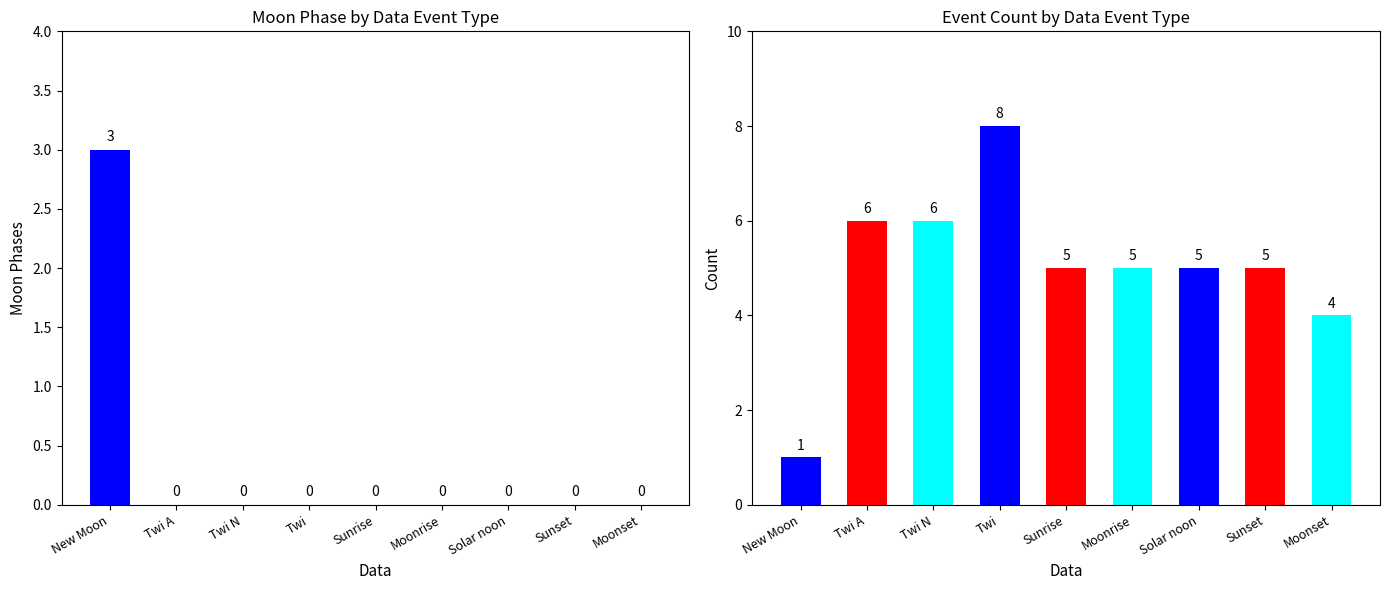

Reading left to right, extract all data points from this chart.

Moon Phases: New Moon=3	Twi A=0	Twi N=0	Twi=0	Sunrise=0	Moonrise=0	Solar noon=0	Sunset=0	Moonset=0
Event Count: New Moon=1	Twi A=6	Twi N=6	Twi=8	Sunrise=5	Moonrise=5	Solar noon=5	Sunset=5	Moonset=4